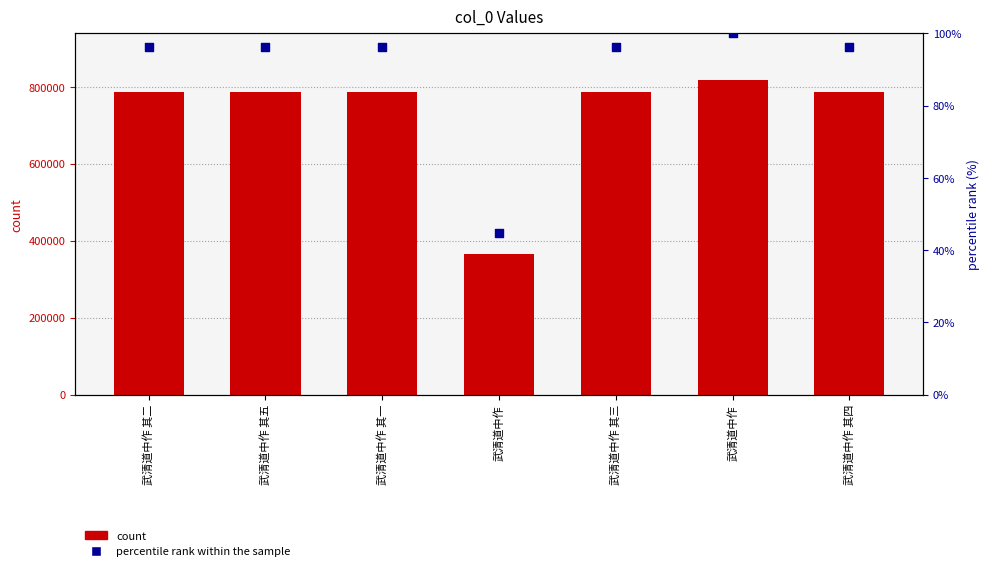

Which series has the largest total across all categories?

col_0